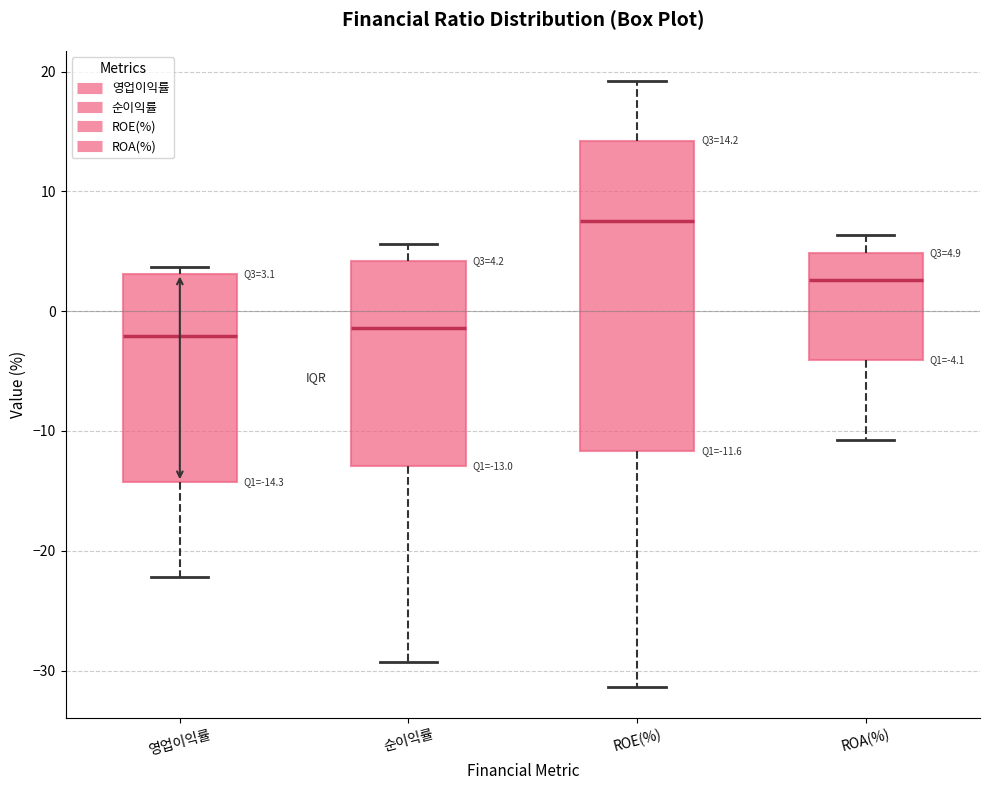

Comparing the boxes themselves (not the whiskers), which one is the tallest?

ROE(%)